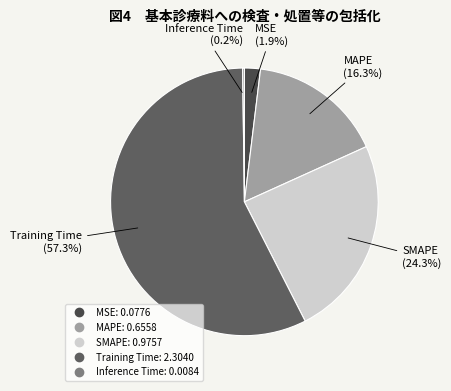

Is the sum of SMAPE and Training Time greater than half?

Yes